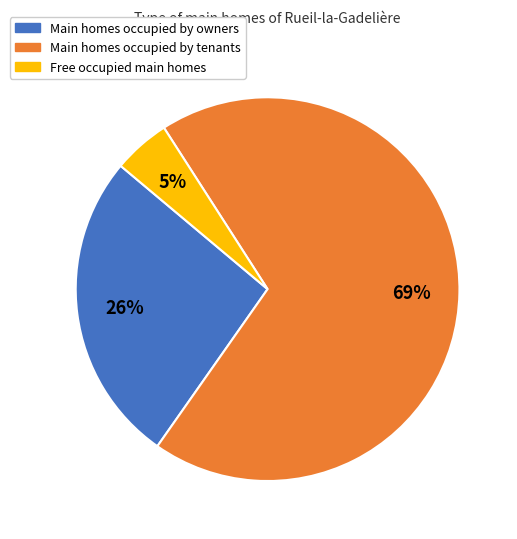

To the nearest percent, what is the difference between the largest and smallest slice percentages?

64%